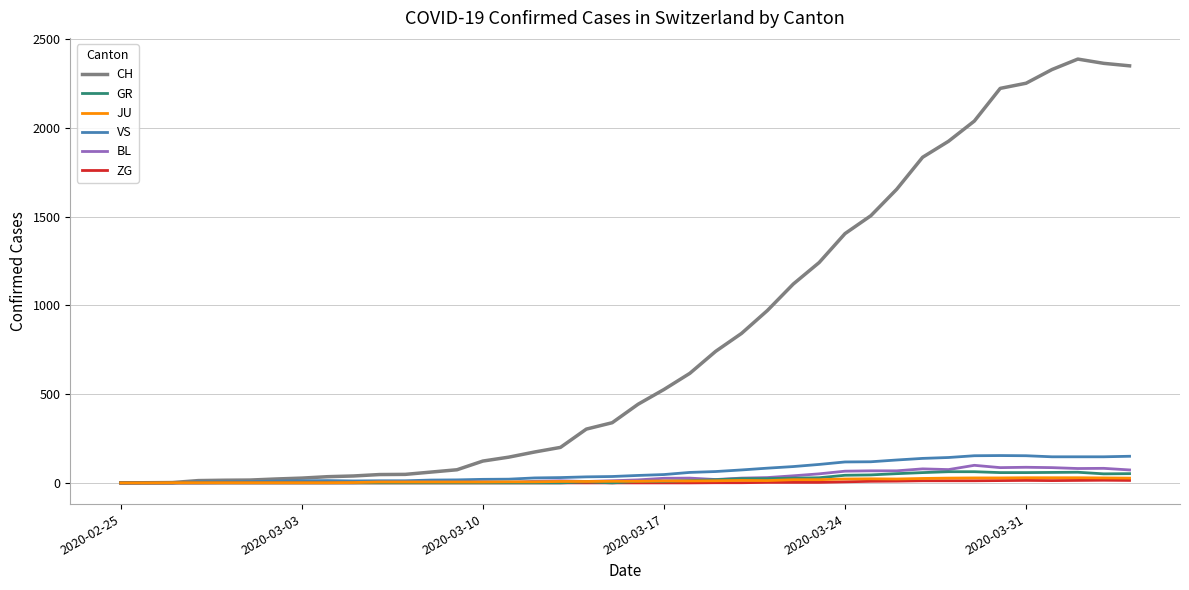

What is the maximum value for GR?

63